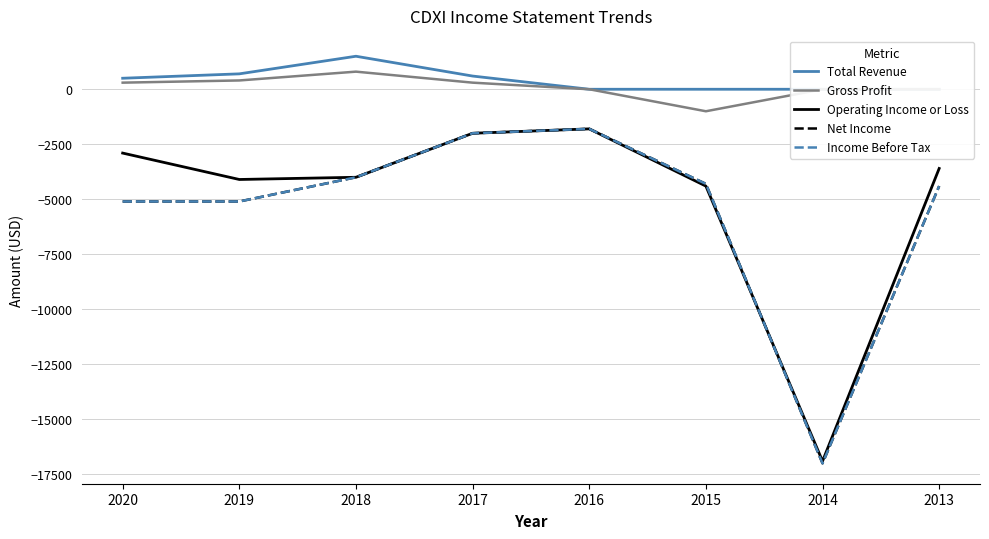

Which has a higher value, 2019 or 2017?

2019